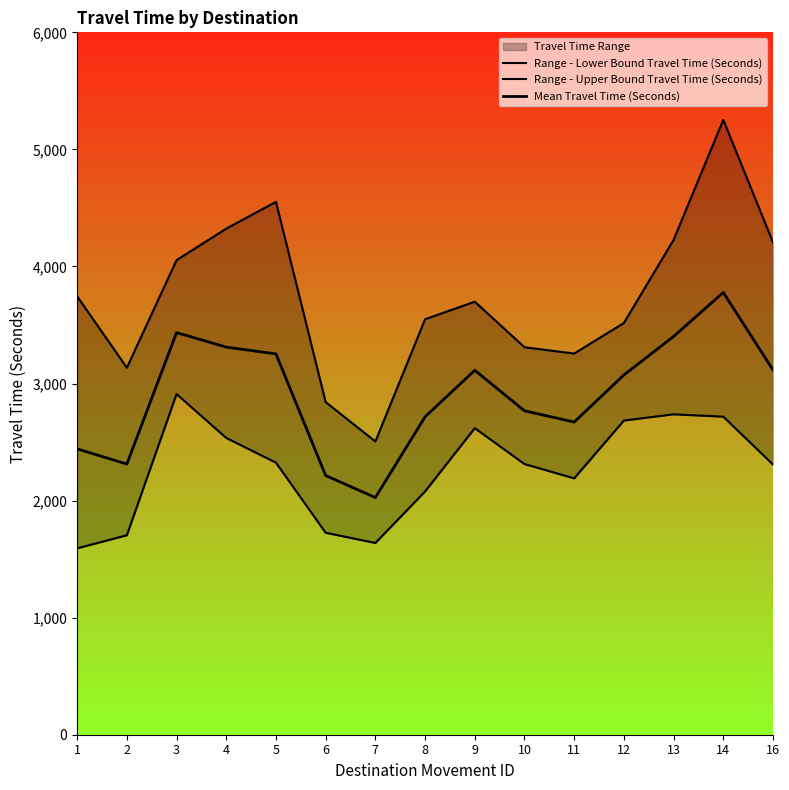

Rank the series by their average value, from highest to lowest.

Range - Upper Bound Travel Time (Seconds), Mean Travel Time (Seconds), Range - Lower Bound Travel Time (Seconds)